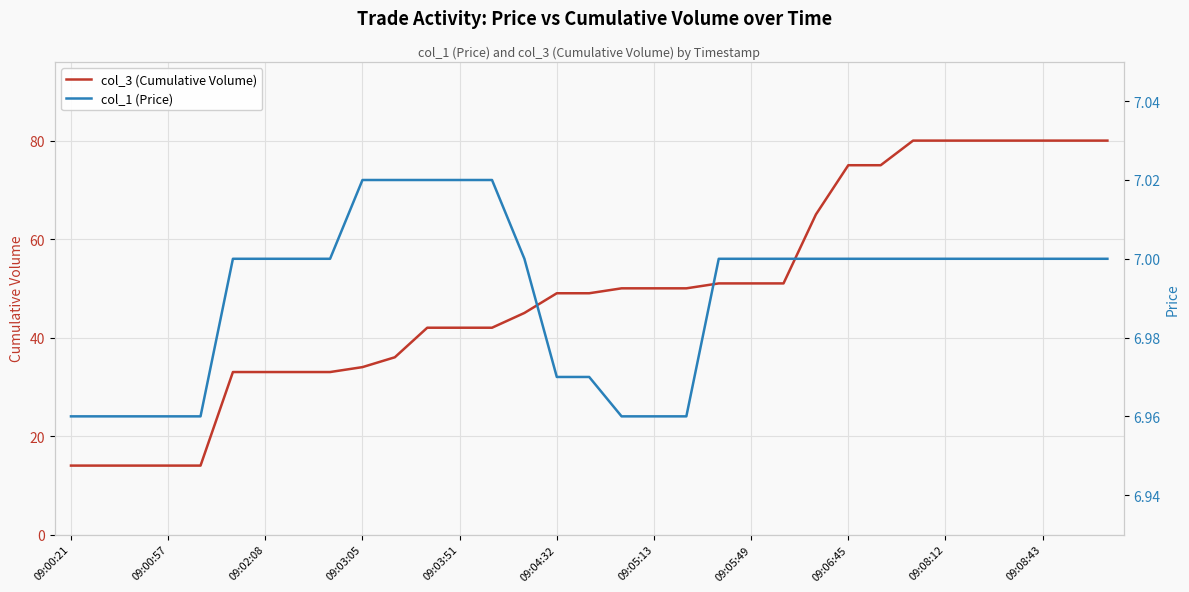

The col_3 (Cumulative Volume) series shows 80 at 09:08:43. True or false?

True